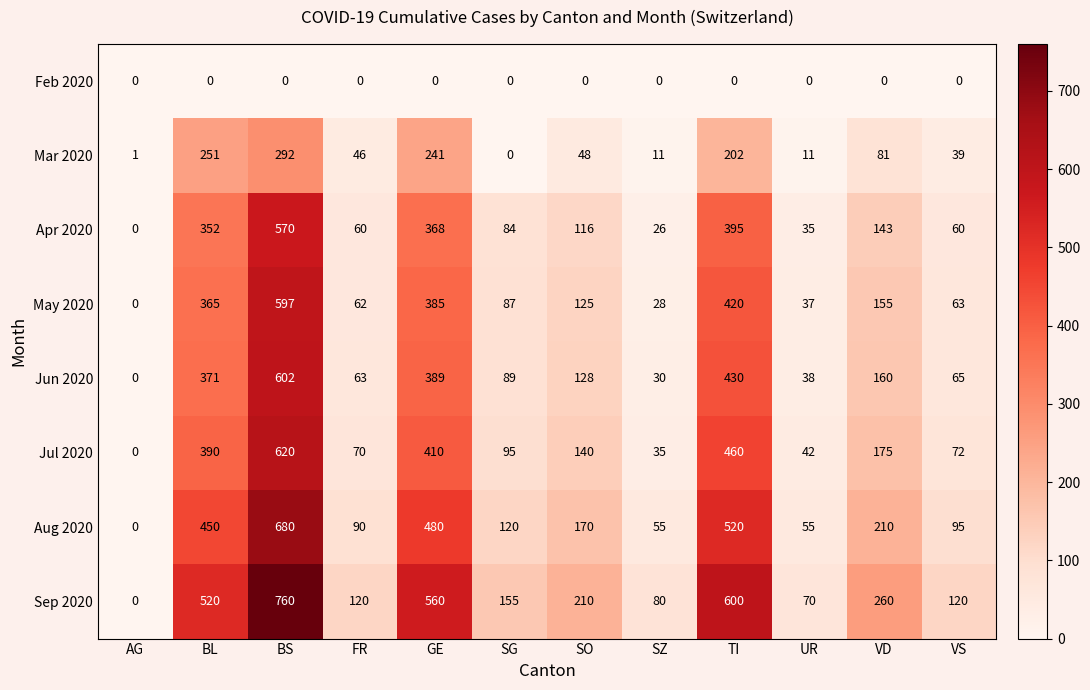

Which series has the largest range (max minus min)?

Sep 2020